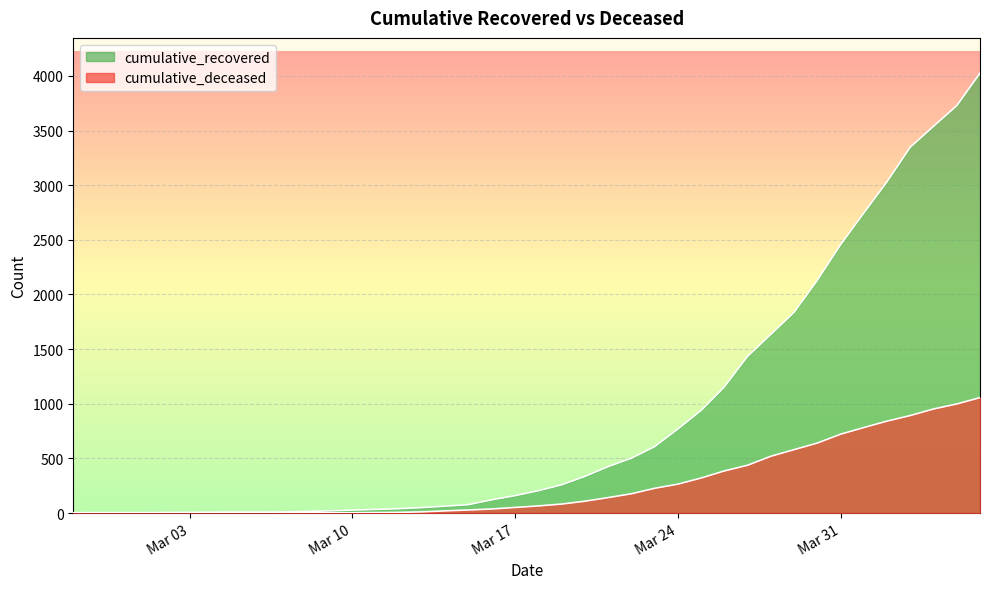

What is the spread (max minus min) of values at 2020-02-29?

4